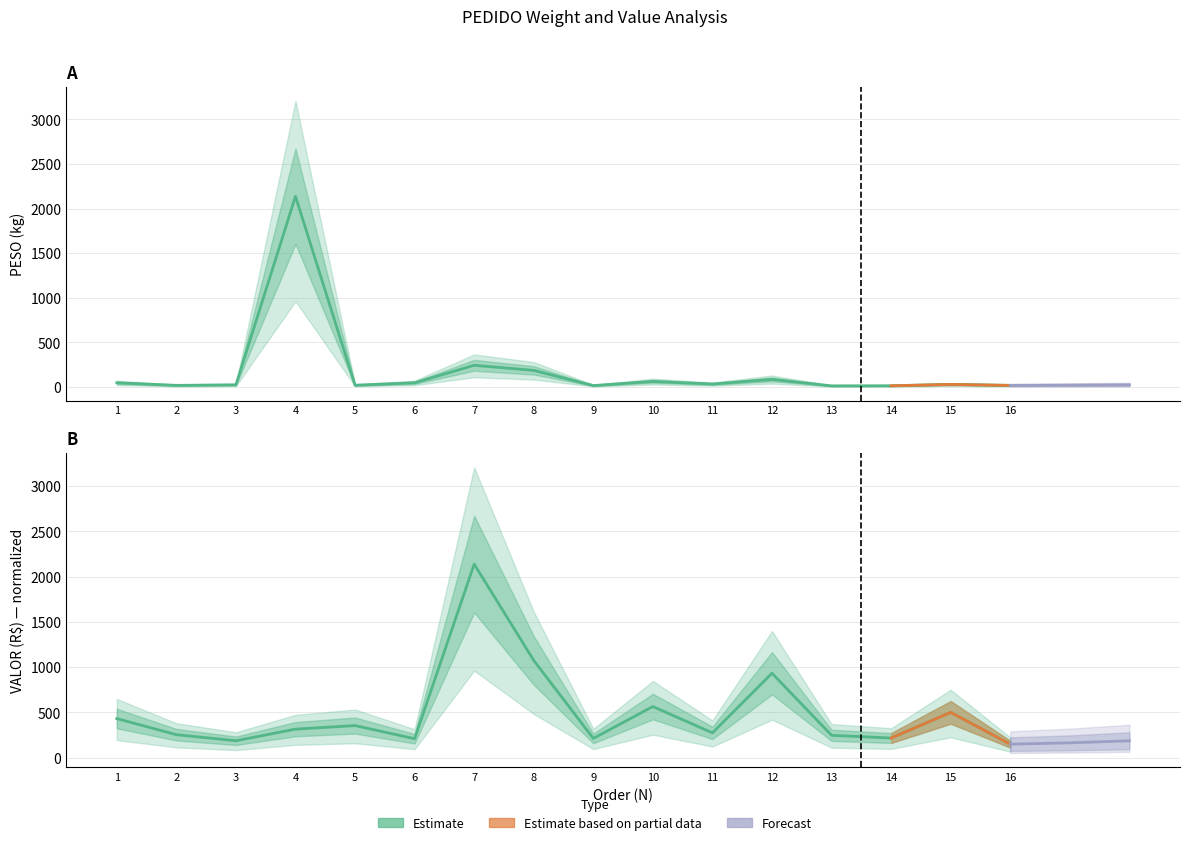

At which category is the sum across all series the highest?

4